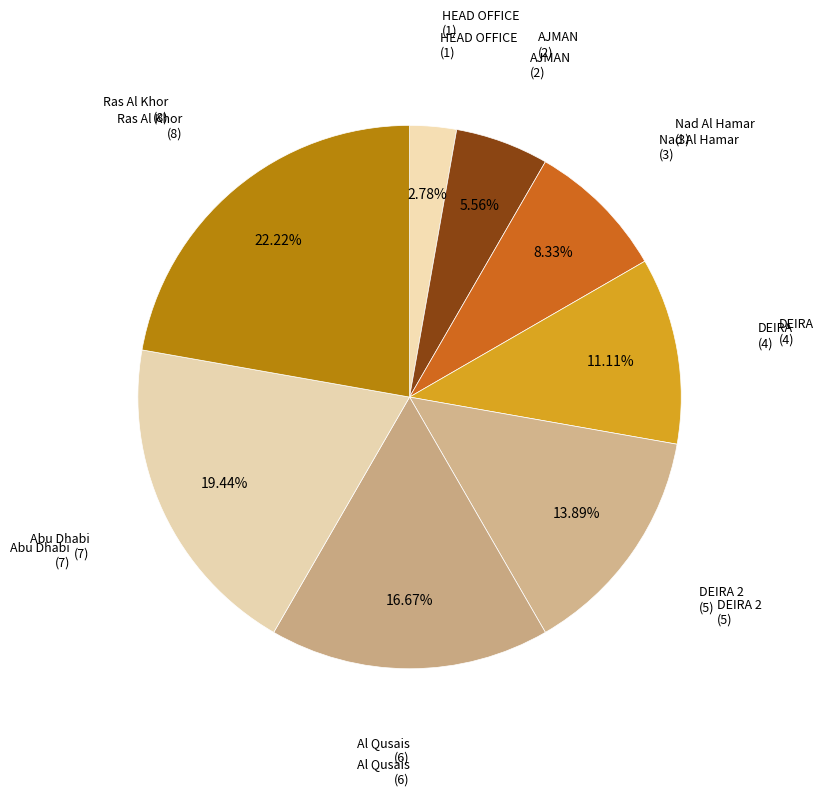

To the nearest percent, what is the difference between the Al Qusais and Ras Al Khor slice percentages?

6%